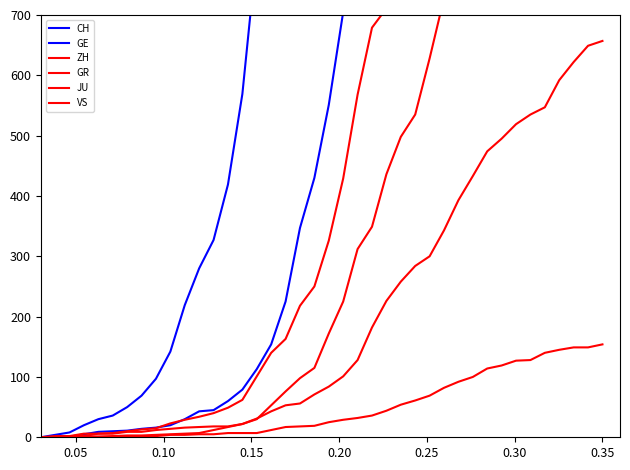

Reading left to right, transcribe all the data shown in this chart.

CH: 0	4	8	20	30	36	50	69	97	142	219	280	327	419	569	806	1124	1461	1866	2160	2954	3722	4801	5788	7014	7904	8498	9735	10838	11975	13064	14367	15207	15809	16928	17852	18915	20005	20978	21554
GE: 0	1	1	5	9	10	11	14	16	20	30	43	45	60	79	113	154	225	347	430	551	705	857	1035	1204	1342	1445	1600	1717	1856	2057	2215	2419	2530	2743	2984	3160	3445	3650	3788
ZH: 0	0	2	2	6	7	10	13	15	23	29	34	40	49	62	101	140	163	218	250	326	429	568	679	711	919	978	1067	1213	1357	1489	1616	1690	1722	1848	1936	2125	2289	2417	2450
GR: 0	2	2	6	6	6	9	9	12	14	16	17	18	18	22	31	43	53	56	71	84	101	128	182	226	258	284	300	343	393	433	474	495	519	535	547	592	622	649	657
JU: 0	0	1	1	1	1	1	2	2	4	4	5	5	7	7	7	12	17	18	19	25	29	32	36	44	54	61	69	82	92	100	114	119	127	128	140	145	149	149	154
VS: 0	0	0	1	1	2	3	3	4	5	6	7	12	17	22	30	53	76	98	115	172	225	312	349	436	498	535	628	728	793	874	968	1017	1055	1144	1211	1282	1334	1385	1418